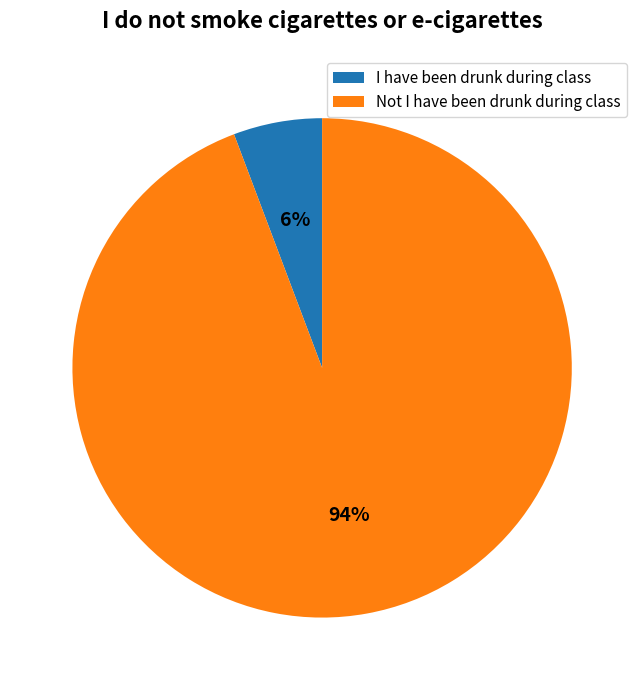

To the nearest percent, what is the combined percentage of I have been drunk during class and Not I have been drunk during class?

100%